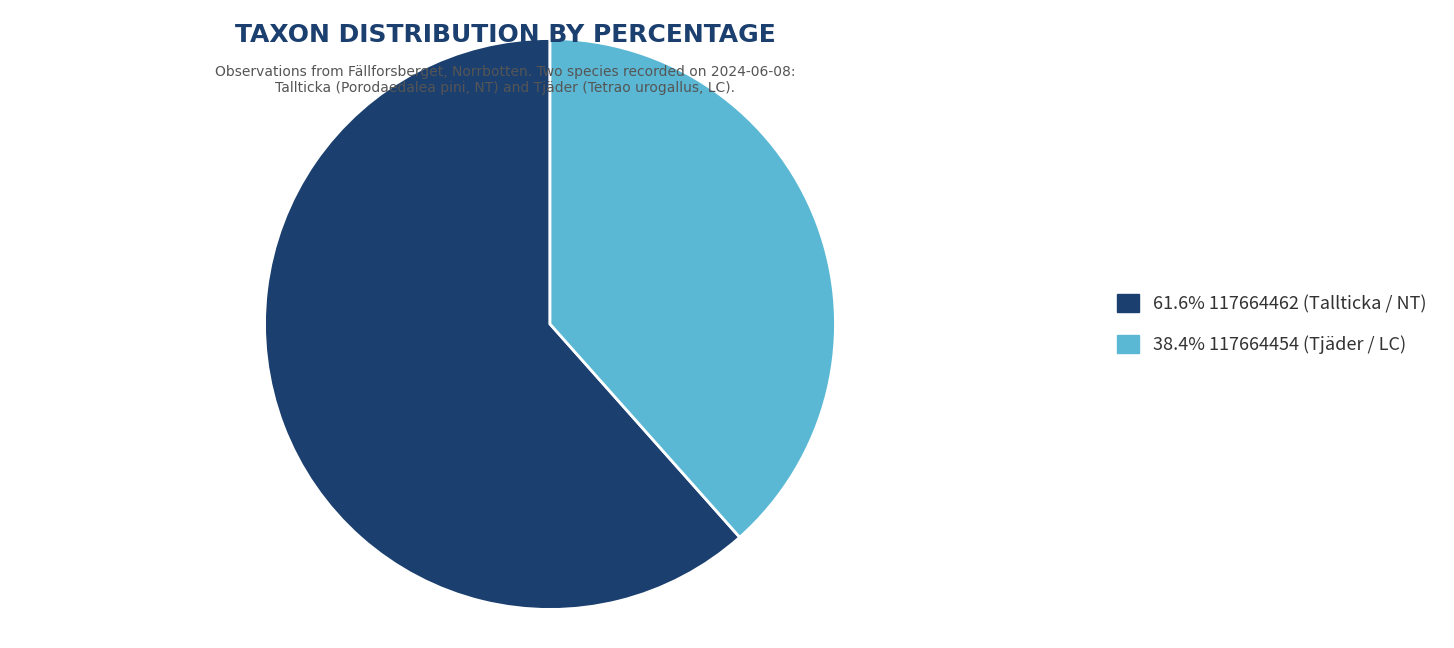

Approximately how many times larger is the value at 38.4% 117664454 (Tjäder / LC) compared to 61.6% 117664462 (Tallticka / NT)?

0.6